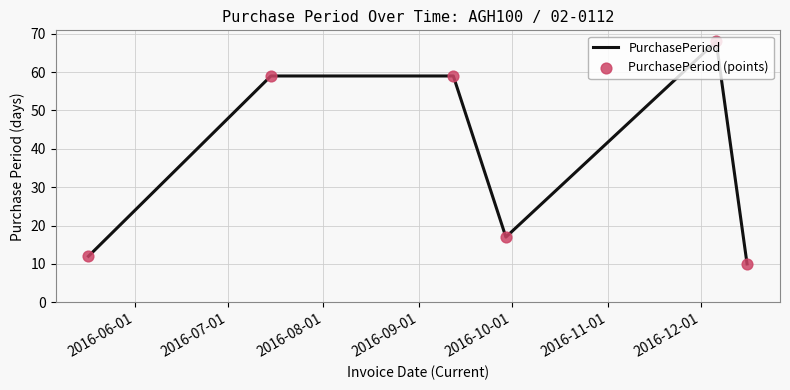

What is the maximum value shown in the chart?

68